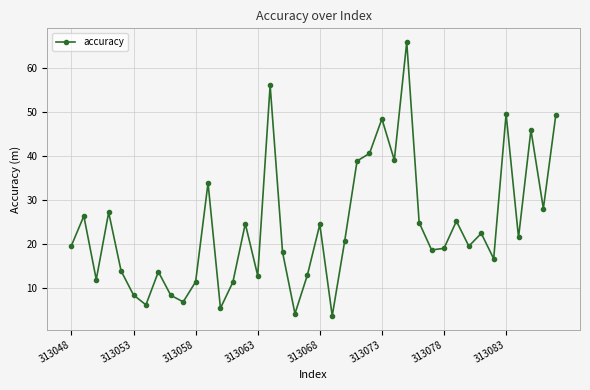

How many interior local peaks (higher than both neighbors) does the data have?

13